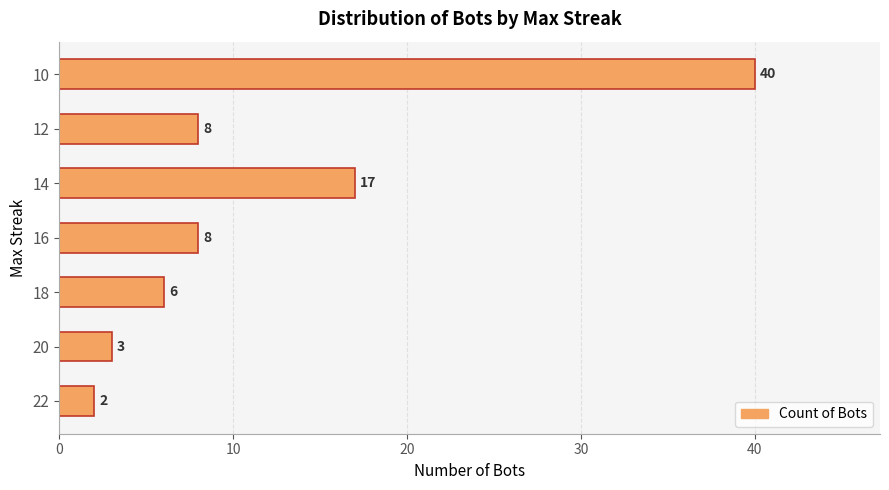

What is the difference between the maximum and second lowest values?

37